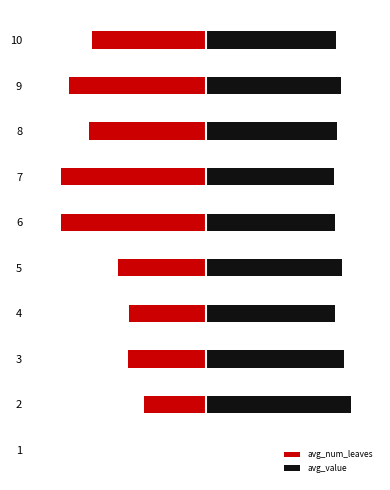

What are all the series names shown in the legend?

avg_num_leaves, avg_value